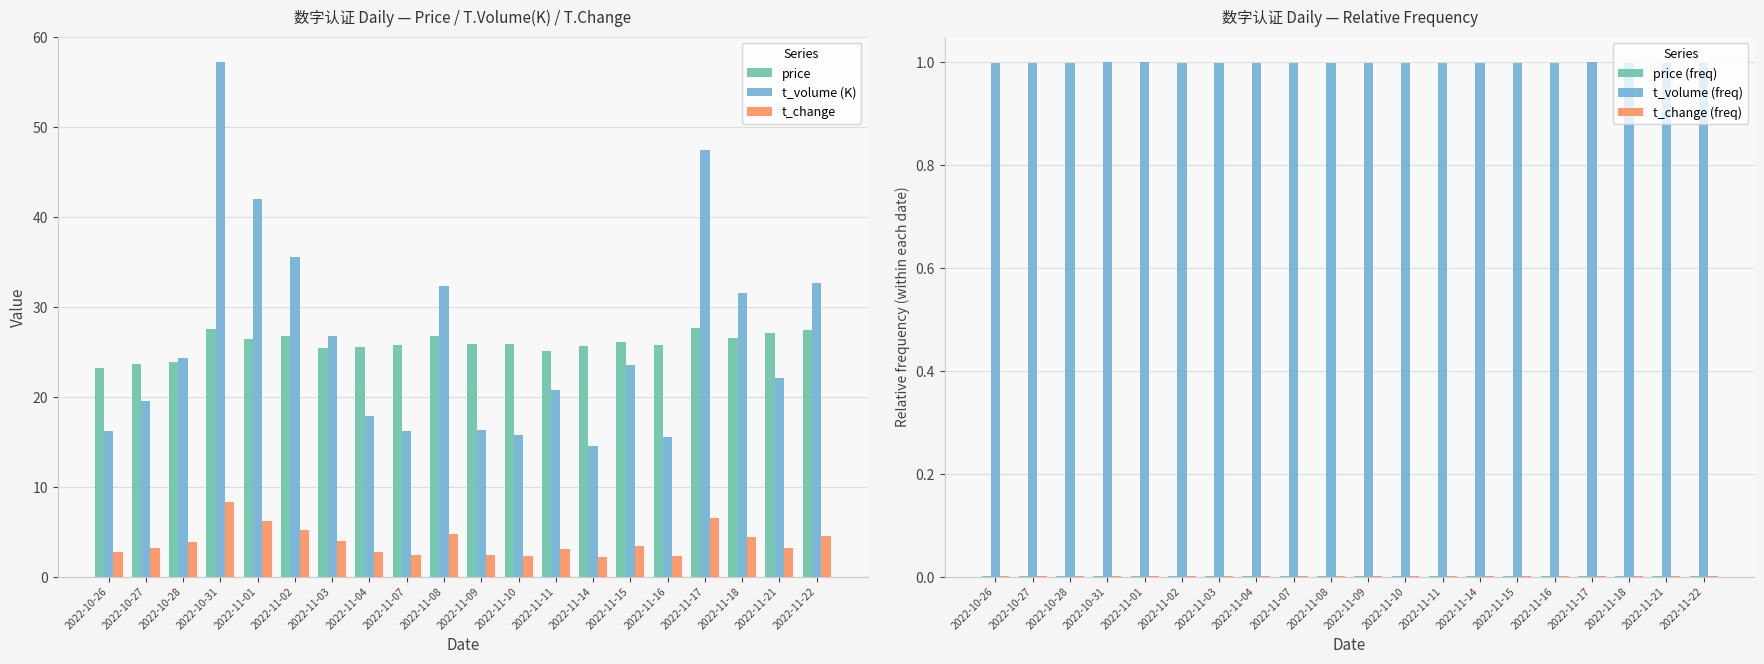

What is the difference between the highest and lowest values at 2022-11-15?

26.1